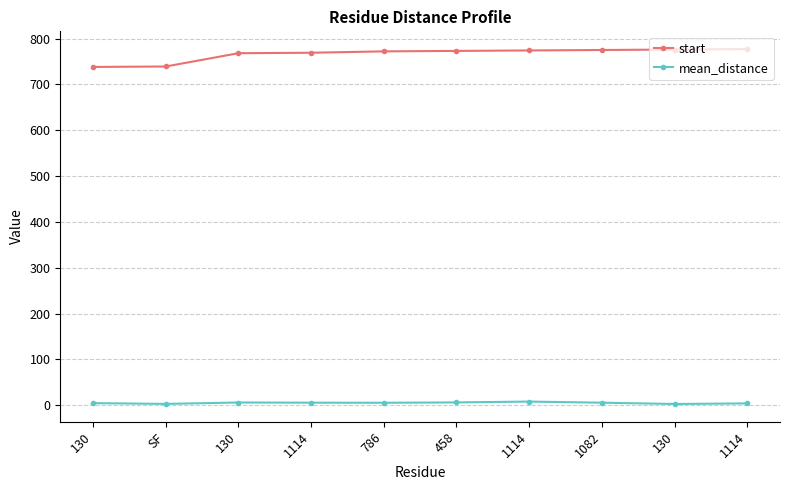

Reading left to right, extract all data points from this chart.

start: 130=738.0	SF=739.0	130=768.0	1114=769.0	786=772.0	458=773.0	1114=774.0	1082=775.0	130=776.0	1114=777.0
mean_distance: 130=4.4	SF=2.8	130=5.8	1114=5.4	786=5.2	458=6.0	1114=7.8	1082=5.4	130=2.6	1114=3.9